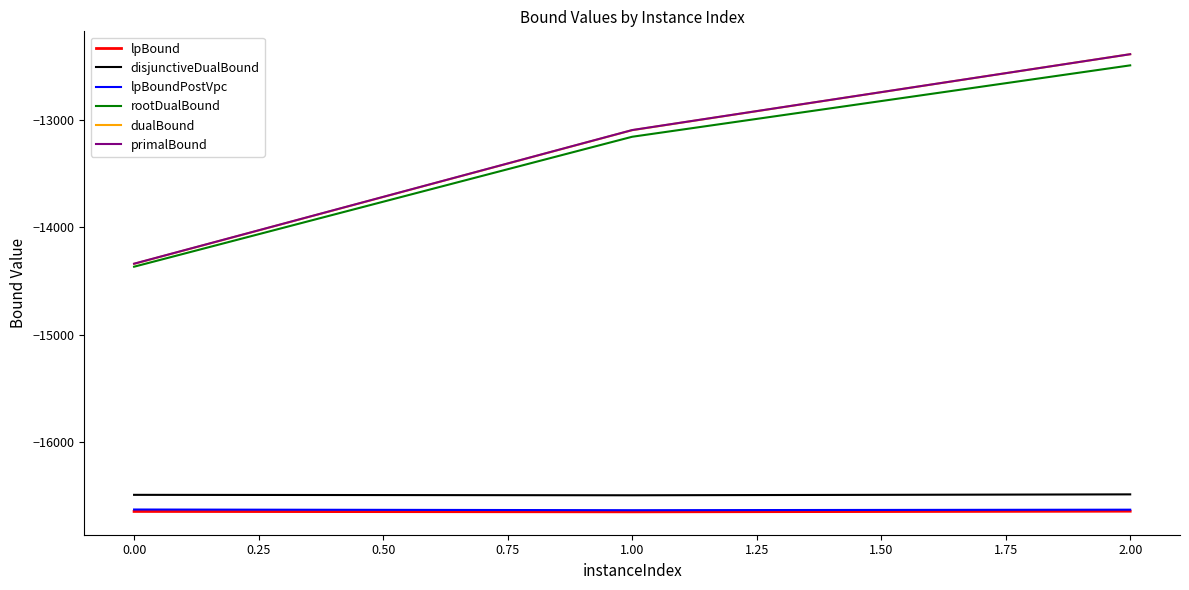

True or false: primalBound has a value of -14339.4 at 0.00.

True